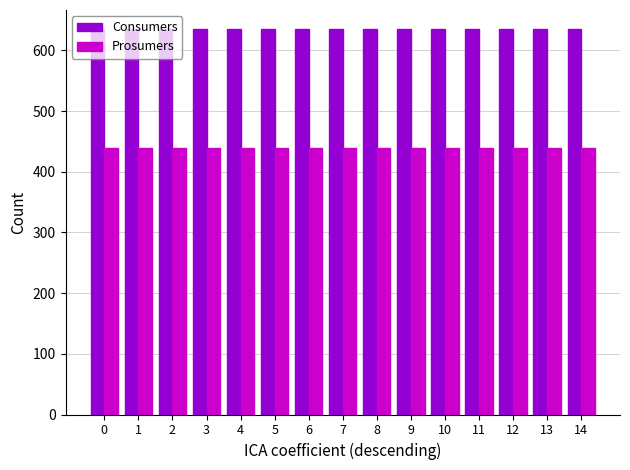

What is the total value across all series at 10?

1075